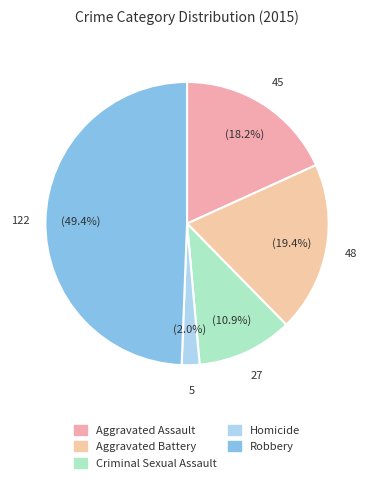

How many slices are in this pie chart?

5